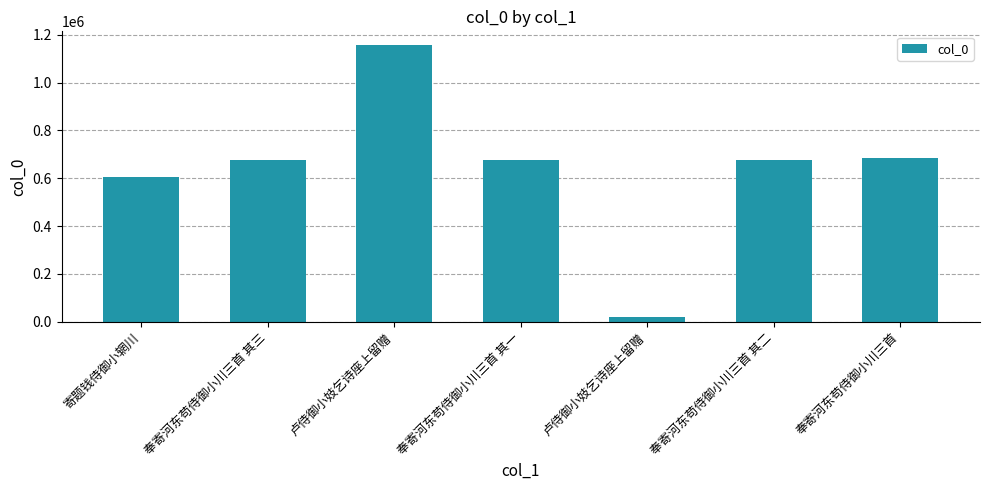

What value does the data have at 奉寄河东苟侍御小川三首, to the nearest 10?

686260